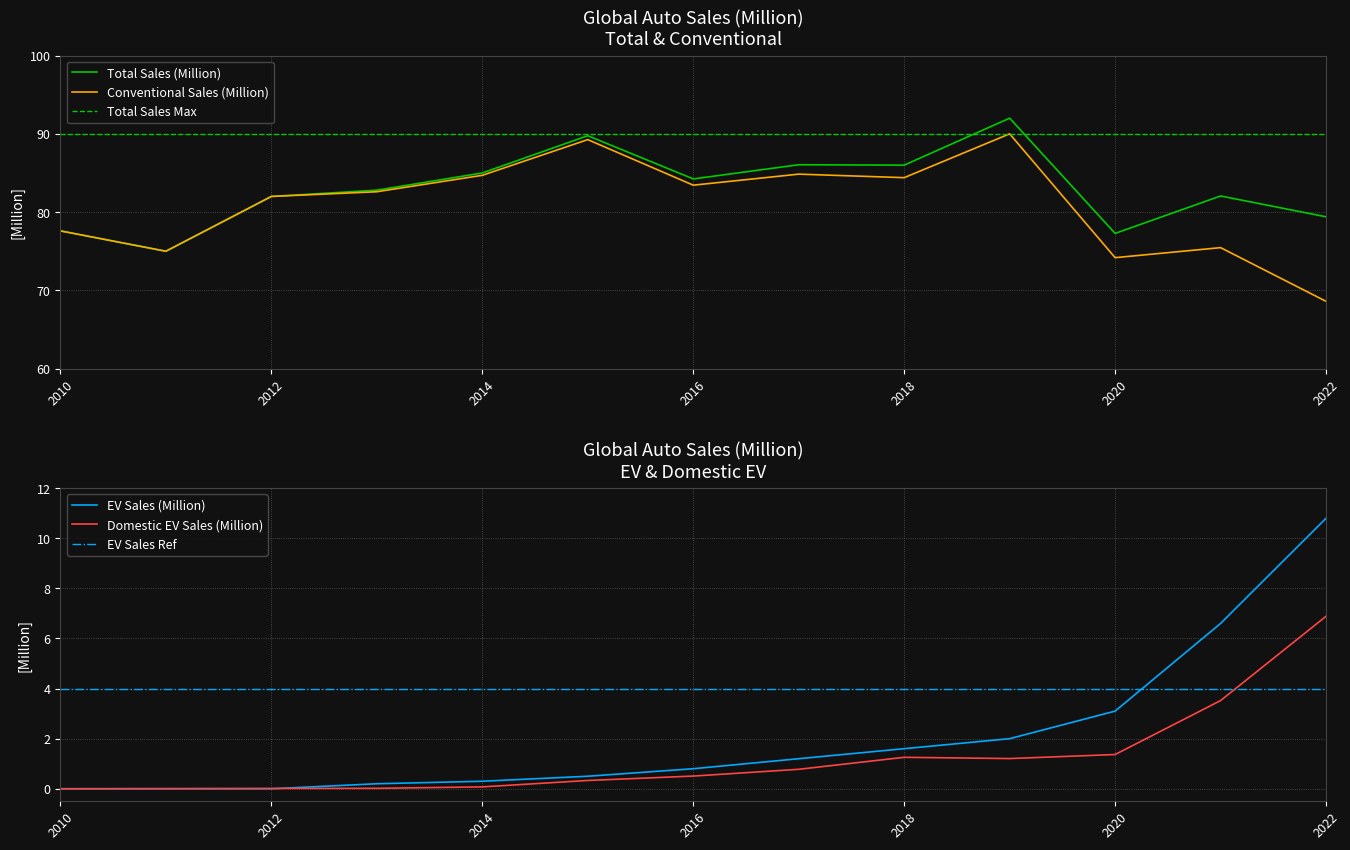

True or false: Domestic EV Sales (Million) and Conventional Sales (Million) cross at least once.

False